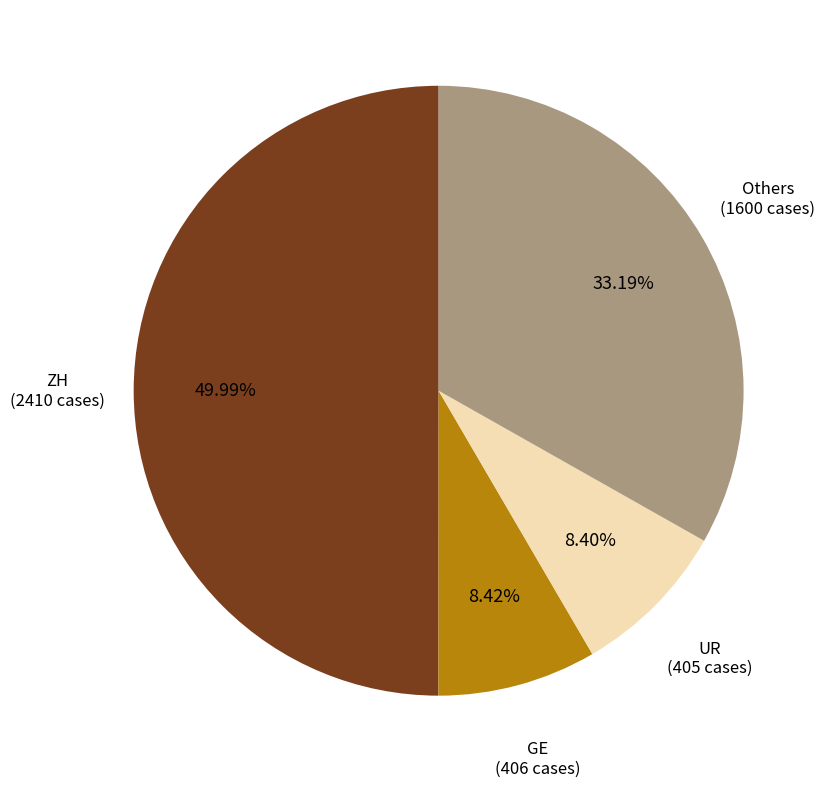

How many segments does this pie chart have?

4